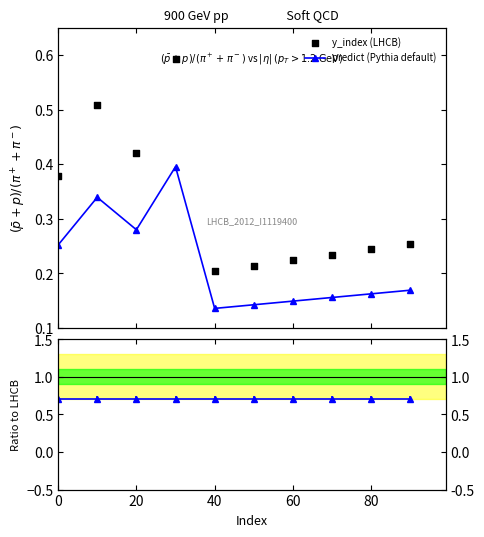

How many predict (Pythia default) values are between 0 and 1?

10